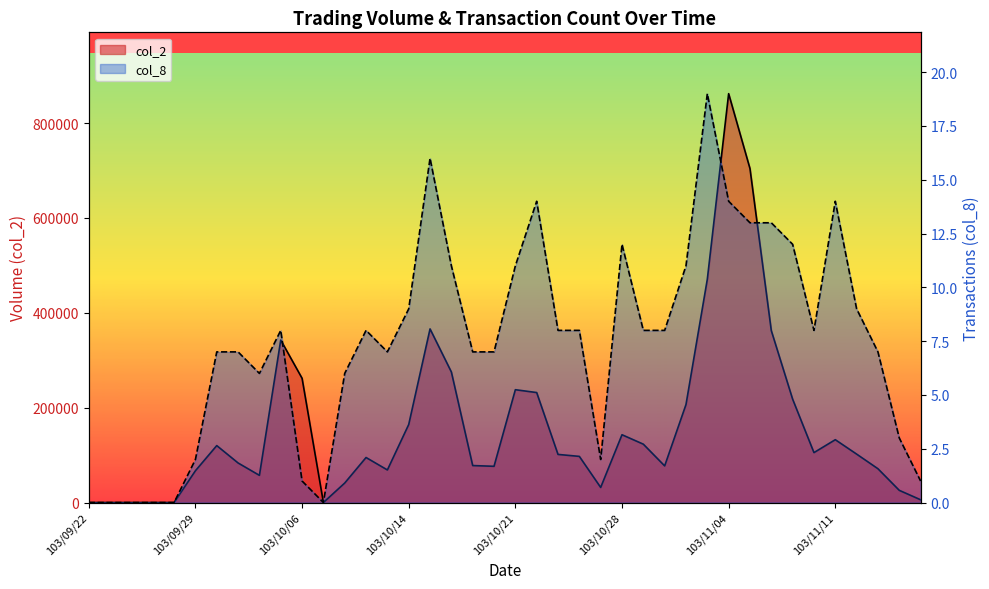

Reading right to left, list all the values displayed in this chart.

col_2: 103/11/17=5820	103/11/14=25690	103/11/13=71260	103/11/12=102130	103/11/11=132480	103/11/10=105270	103/11/07=217950	103/11/06=362500	103/11/05=704250	103/11/04=862130	103/11/03=470760	103/10/31=206560	103/10/30=77230	103/10/29=123050	103/10/28=142950	103/10/27=31800	103/10/24=97300	103/10/23=101450	103/10/22=231900	103/10/21=237900	103/10/20=76400	103/10/17=77950	103/10/16=275280	103/10/15=366080	103/10/14=164460	103/10/13=68700	103/10/09=94930	103/10/08=41110	103/10/07=0	103/10/06=261990	103/10/03=342570	103/10/02=57300	103/10/01=83410	103/09/30=120050	103/09/29=67000	103/09/26=0	103/09/25=0	103/09/24=0	103/09/23=0	103/09/22=0
col_8: 103/11/17=1	103/11/14=3	103/11/13=7	103/11/12=9	103/11/11=14	103/11/10=8	103/11/07=12	103/11/06=13	103/11/05=13	103/11/04=14	103/11/03=19	103/10/31=11	103/10/30=8	103/10/29=8	103/10/28=12	103/10/27=2	103/10/24=8	103/10/23=8	103/10/22=14	103/10/21=11	103/10/20=7	103/10/17=7	103/10/16=11	103/10/15=16	103/10/14=9	103/10/13=7	103/10/09=8	103/10/08=6	103/10/07=0	103/10/06=1	103/10/03=8	103/10/02=6	103/10/01=7	103/09/30=7	103/09/29=2	103/09/26=0	103/09/25=0	103/09/24=0	103/09/23=0	103/09/22=0